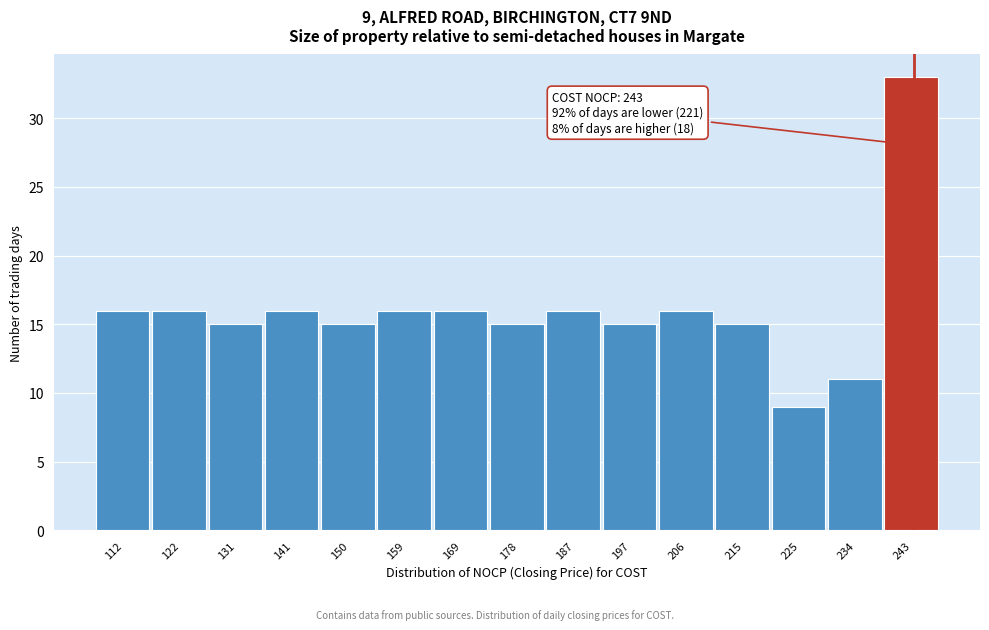

Over which range of the x-axis is the bar tallest?

239 to 248